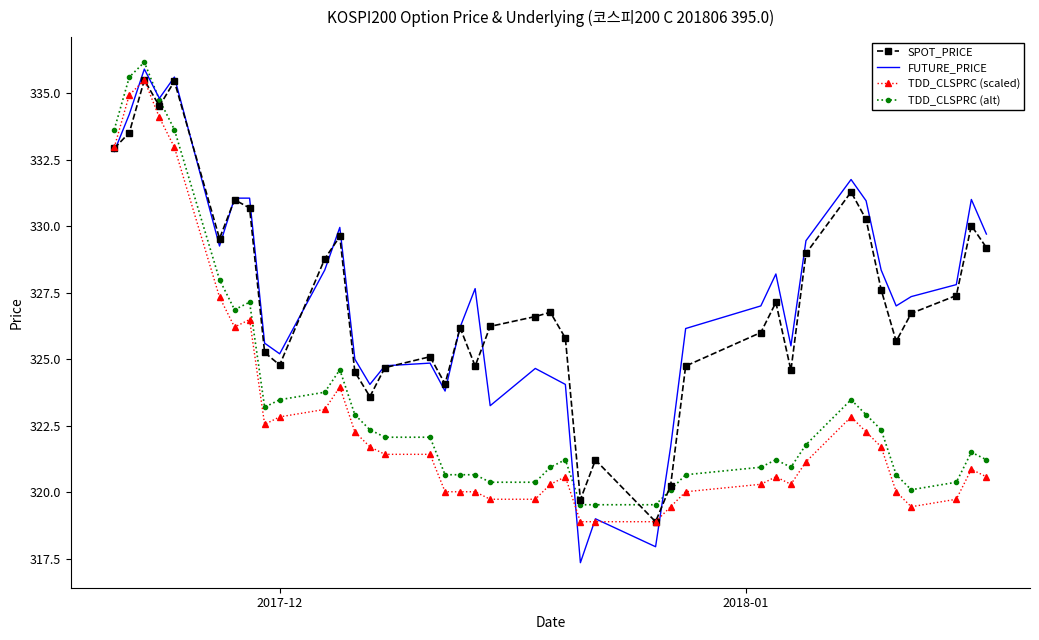

Which series has the largest range (max minus min)?

FUTURE_PRICE